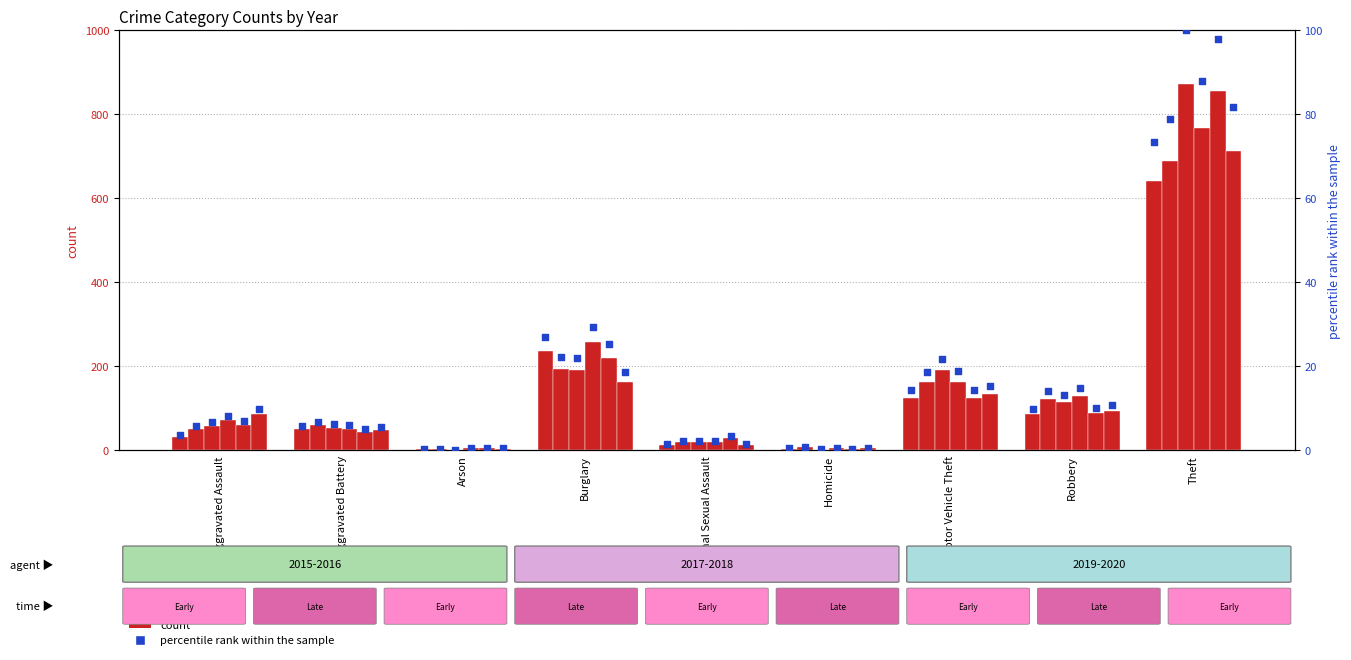

At which category is the sum across all series the highest?

Theft